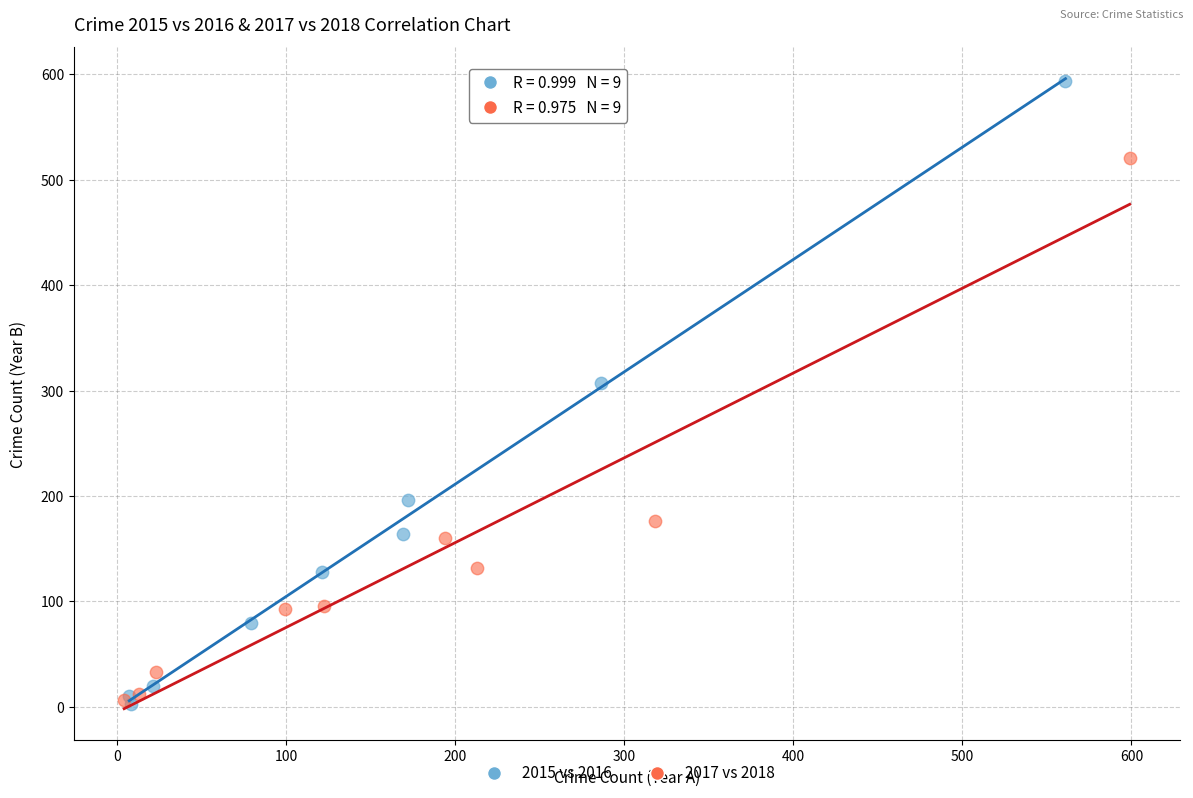

Which series reaches the maximum Y coordinate?

2015 vs 2016